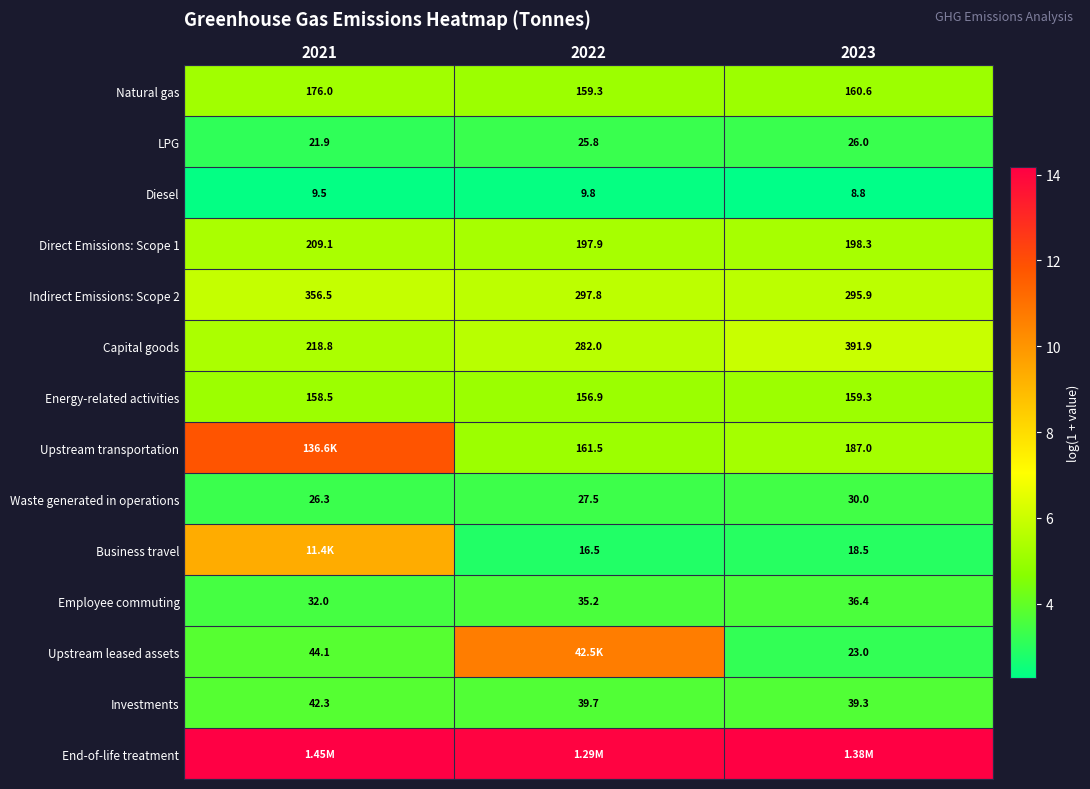

Between 2021 and 2023, which is larger?

2021